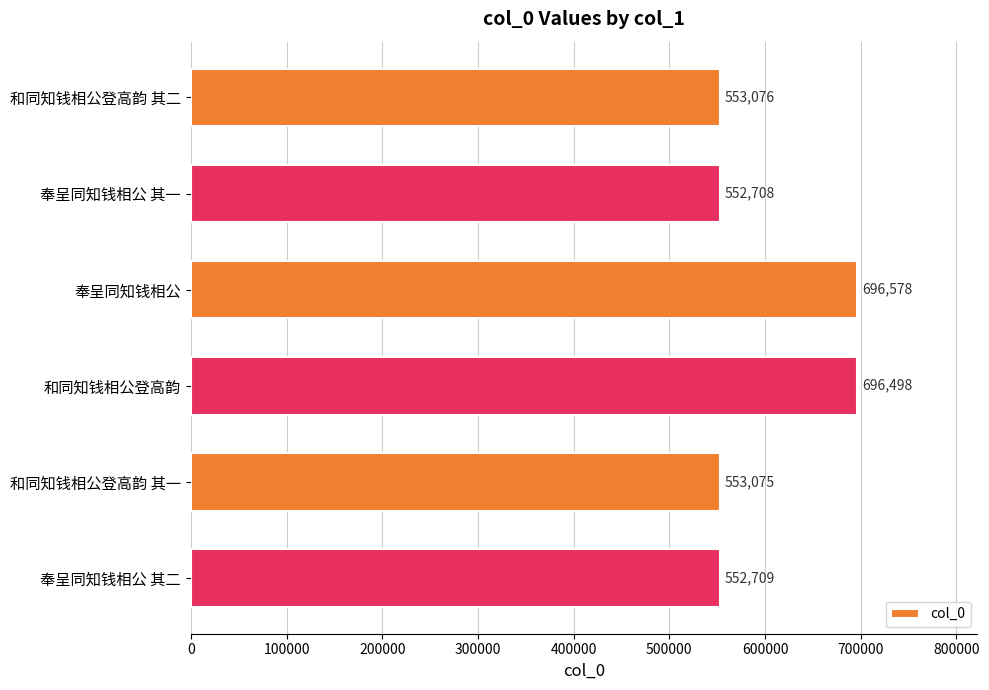

Reading top to bottom, list all the values displayed in this chart.

和同知钱相公登高韵 其二=553076	奉呈同知钱相公 其一=552708	奉呈同知钱相公=696578	和同知钱相公登高韵=696498	和同知钱相公登高韵 其一=553075	奉呈同知钱相公 其二=552709